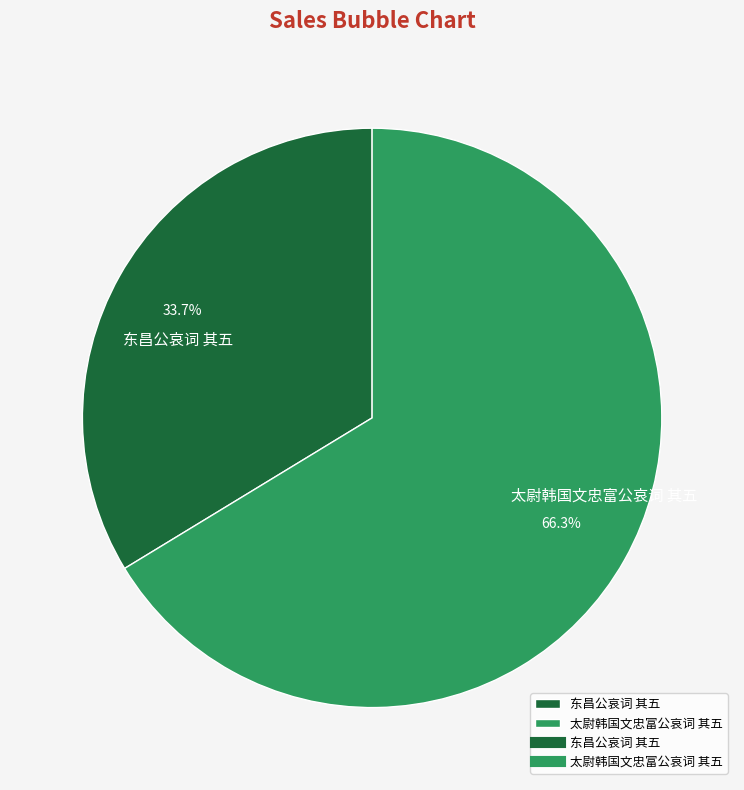

Between 东昌公哀词 其五 and 太尉韩国文忠富公哀词 其五, which is larger?

太尉韩国文忠富公哀词 其五